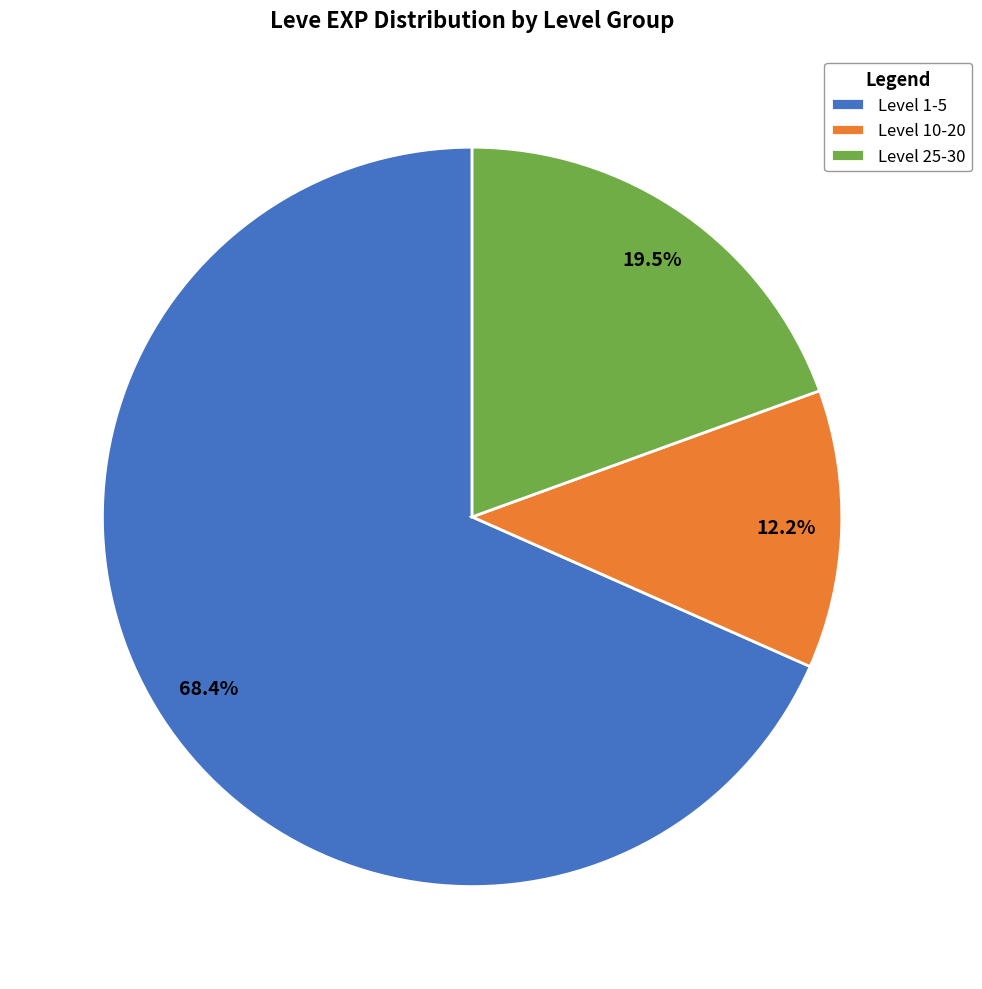

Which slice represents more than half of the pie?

Level 1-5